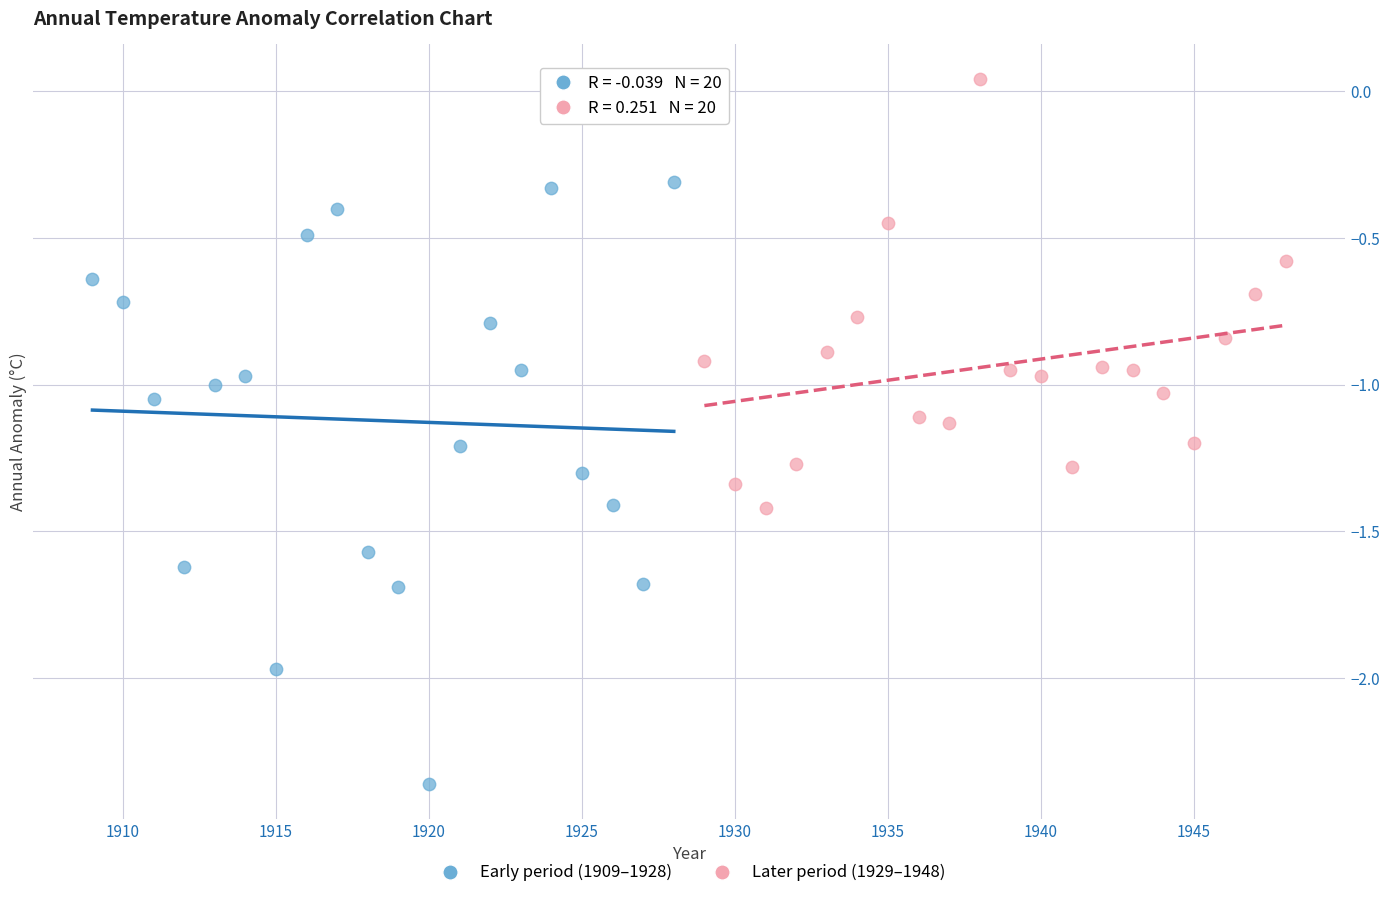

Which series reaches the maximum Y coordinate?

Later period (1929–1948)